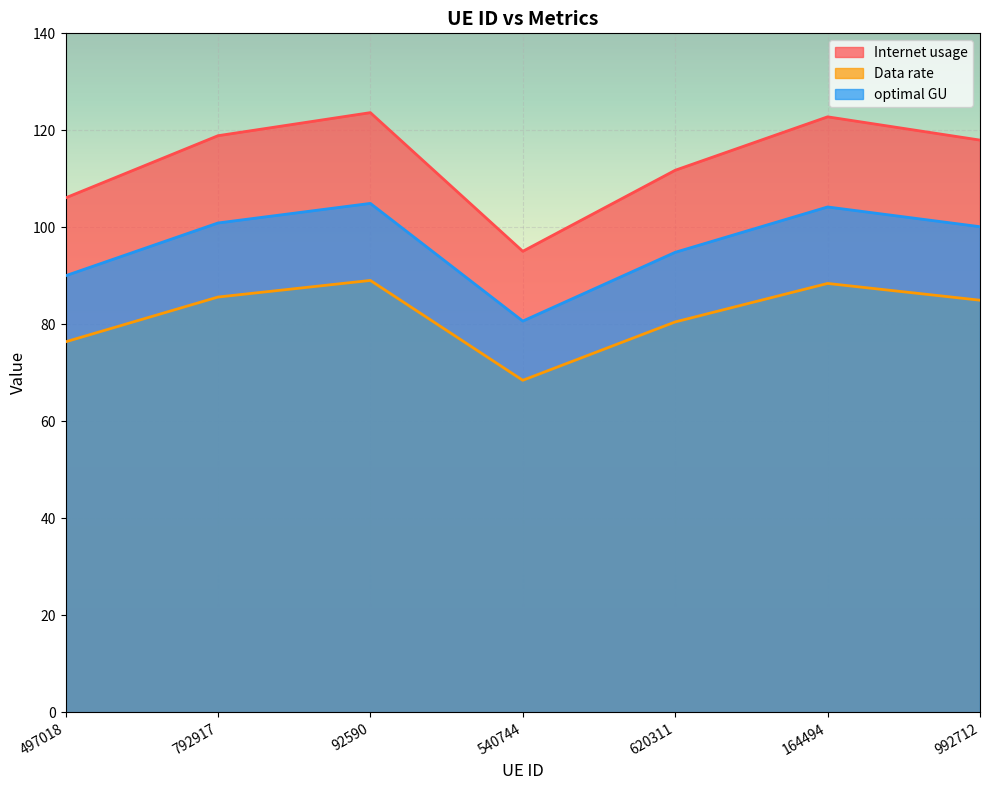

True or false: Internet usage and Data rate cross at least once.

False